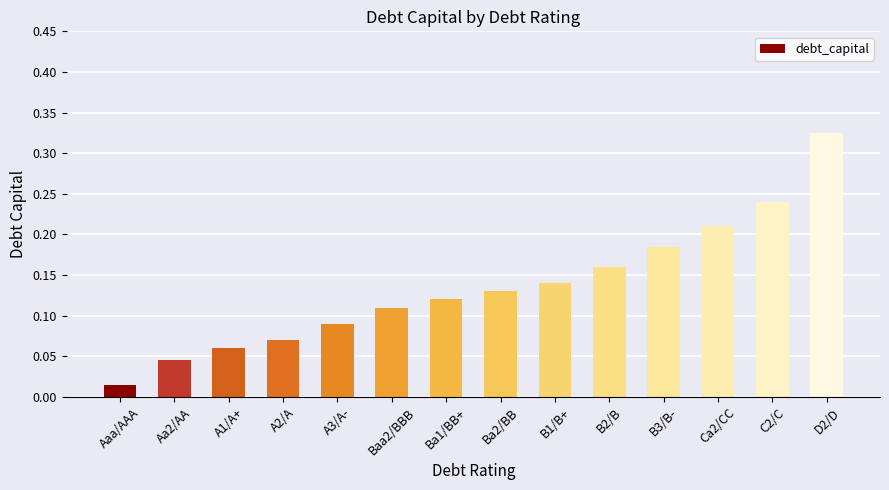

Which category has the lowest value across all series?

Aaa/AAA